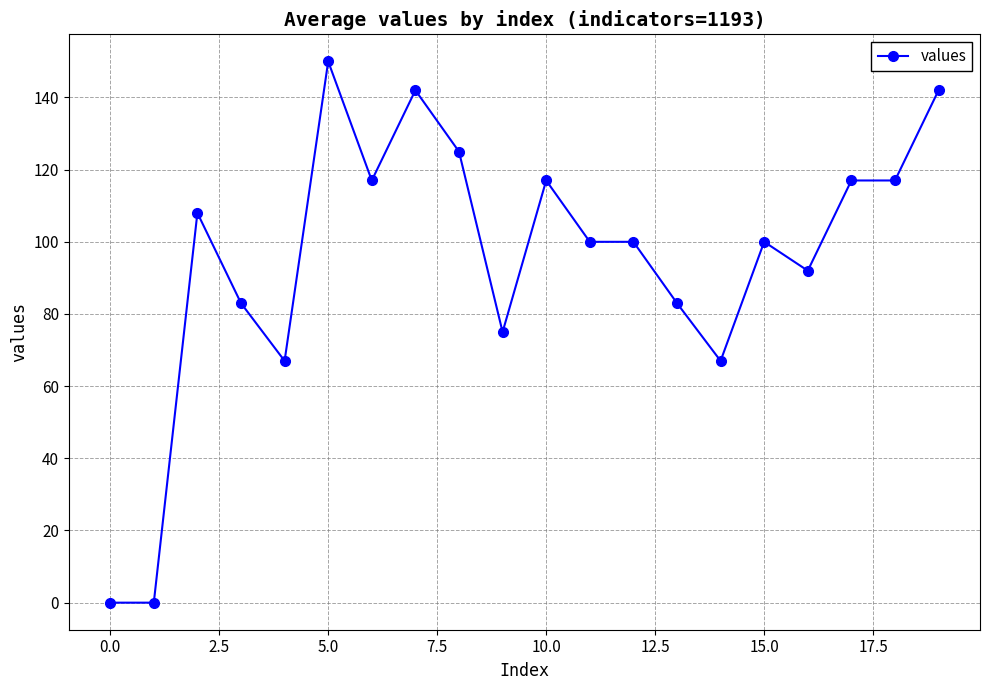

What is the sum of all values?

1902